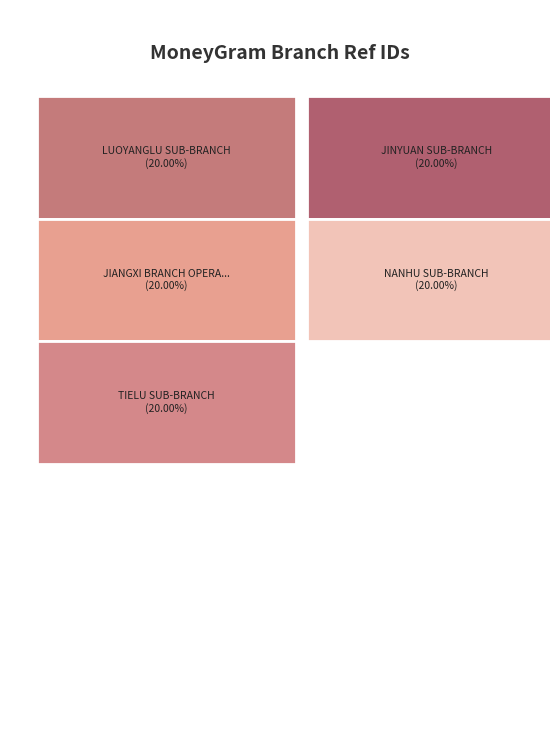

Which label corresponds to the largest value in the chart?

BOC - JXNC TIELU SUB-BRANCH